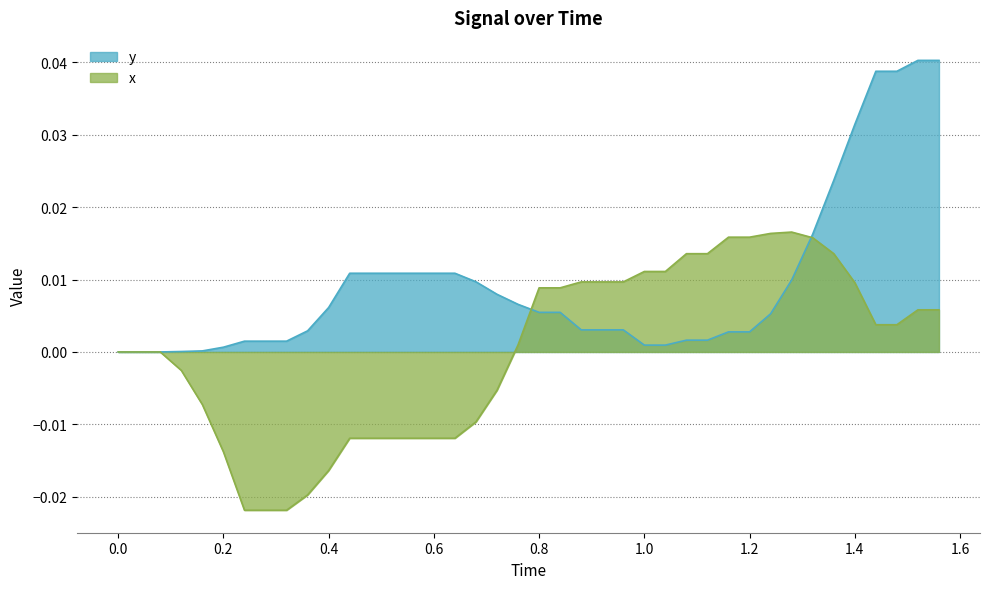

Does the chart display data point markers on the line(s)?

No